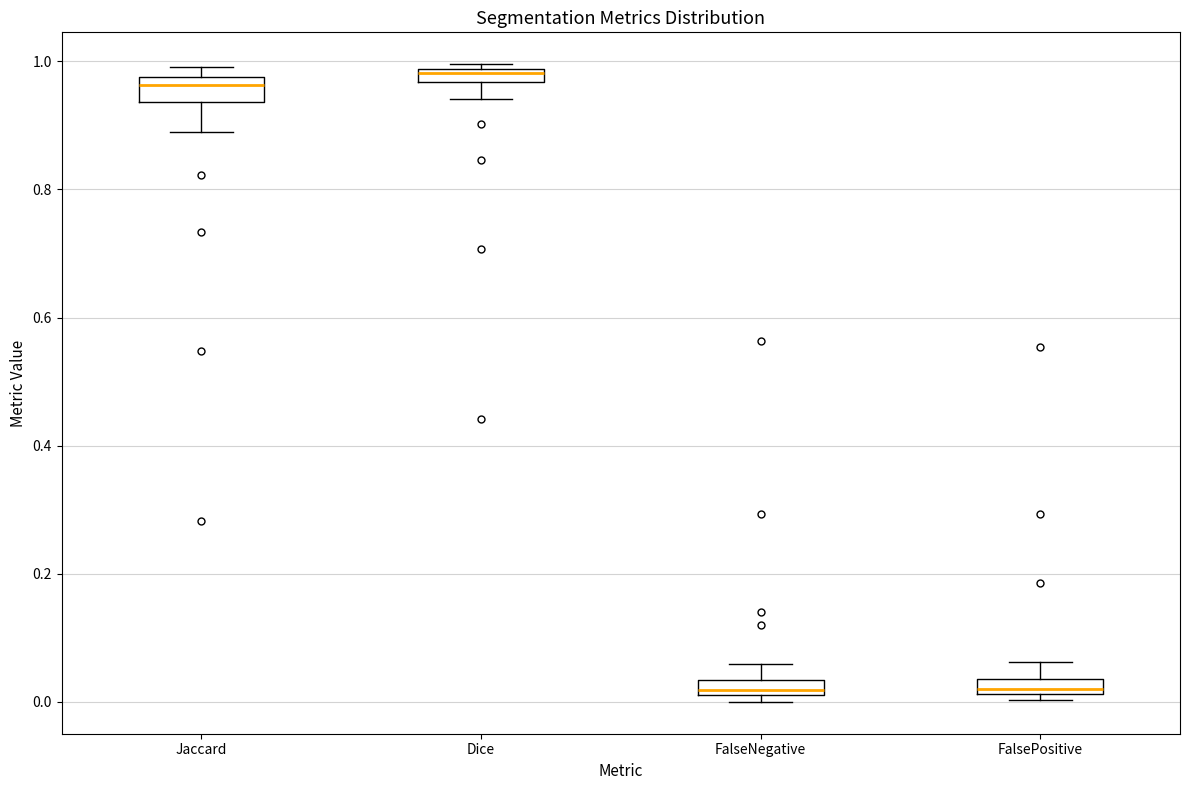

Where is the upper edge of the box for Jaccard on the y-axis? The values are not printed on the chart, so give them approximately, as read against the axis.

0.98